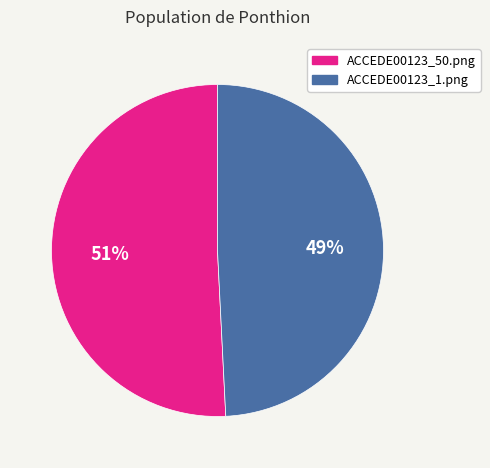

How many slices are in this pie chart?

2